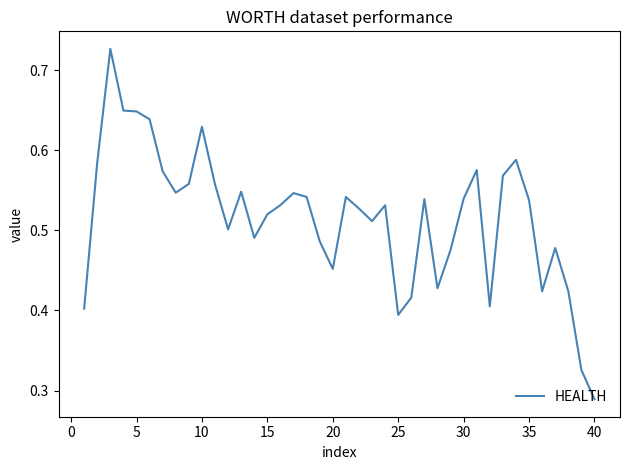

How many lines are shown in the chart?

1